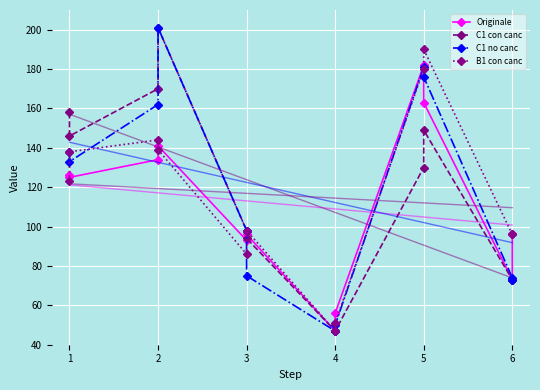

What is the highest value of the C1 no canc series?

201